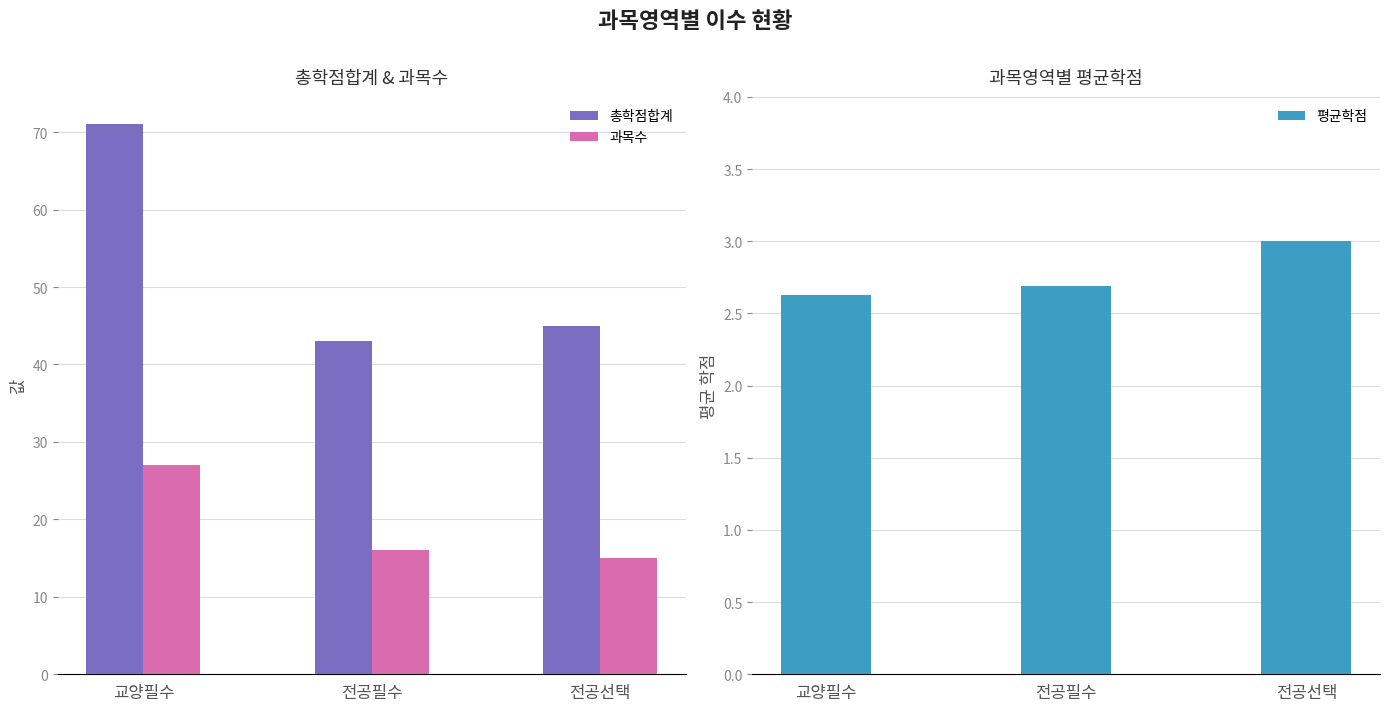

How many groups of bars are there?

3